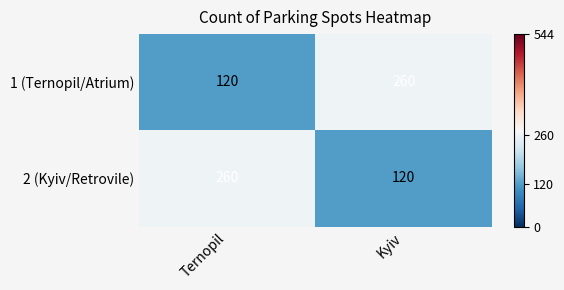

What is the difference between the maximum and minimum values in the 1 (Ternopil/Atrium) series?

140